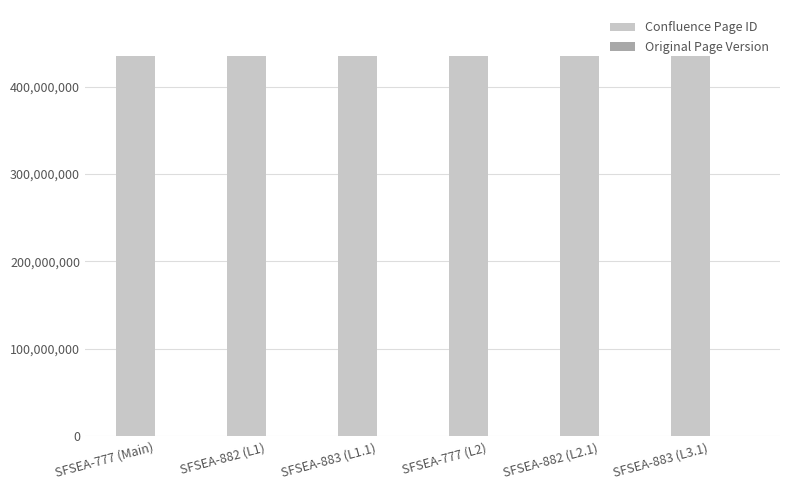

Which series has the largest total across all categories?

Confluence Page ID